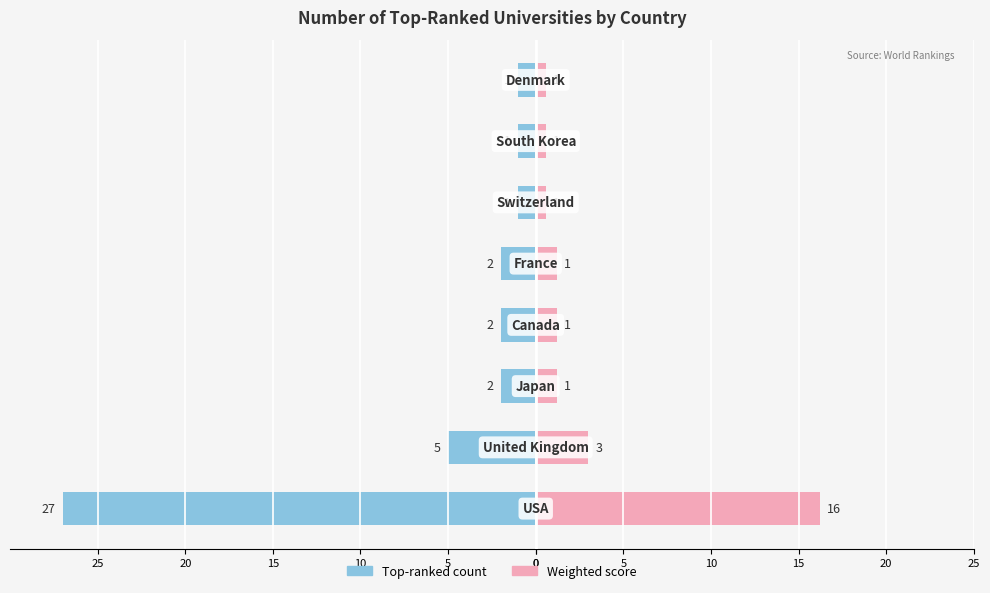

Reading left to right, list all the values displayed in this chart.

Top-ranked count: 0=-27.0	5=-5.0	10=-2.0	15=-2.0	20=-2.0	25=-1.0	0=-1.0	5=-1.0
Weighted score: 0=16.2	5=3.0	10=1.2	15=1.2	20=1.2	25=0.6	0=0.6	5=0.6